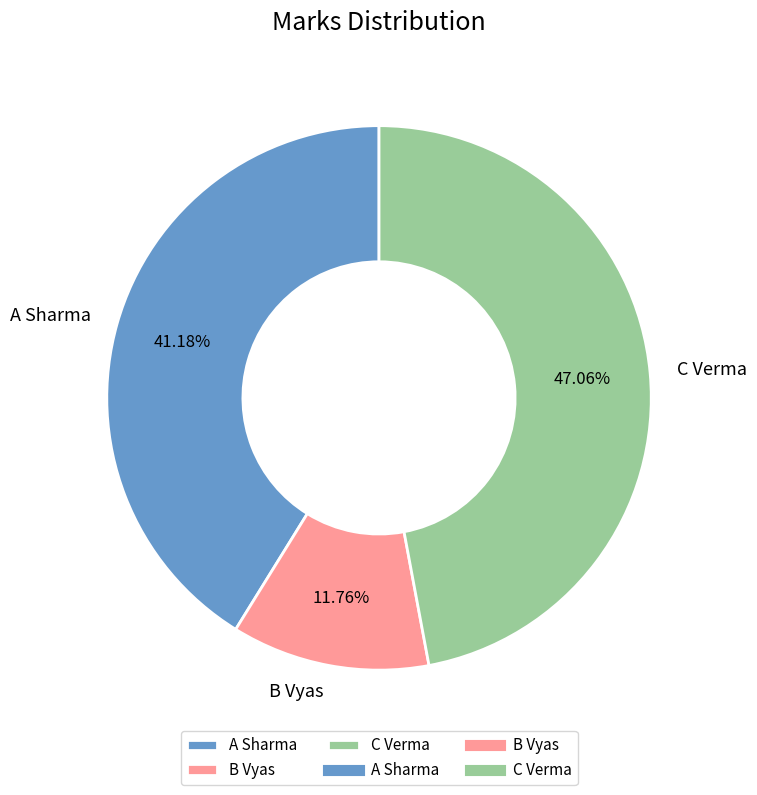

How many segments does this pie chart have?

3